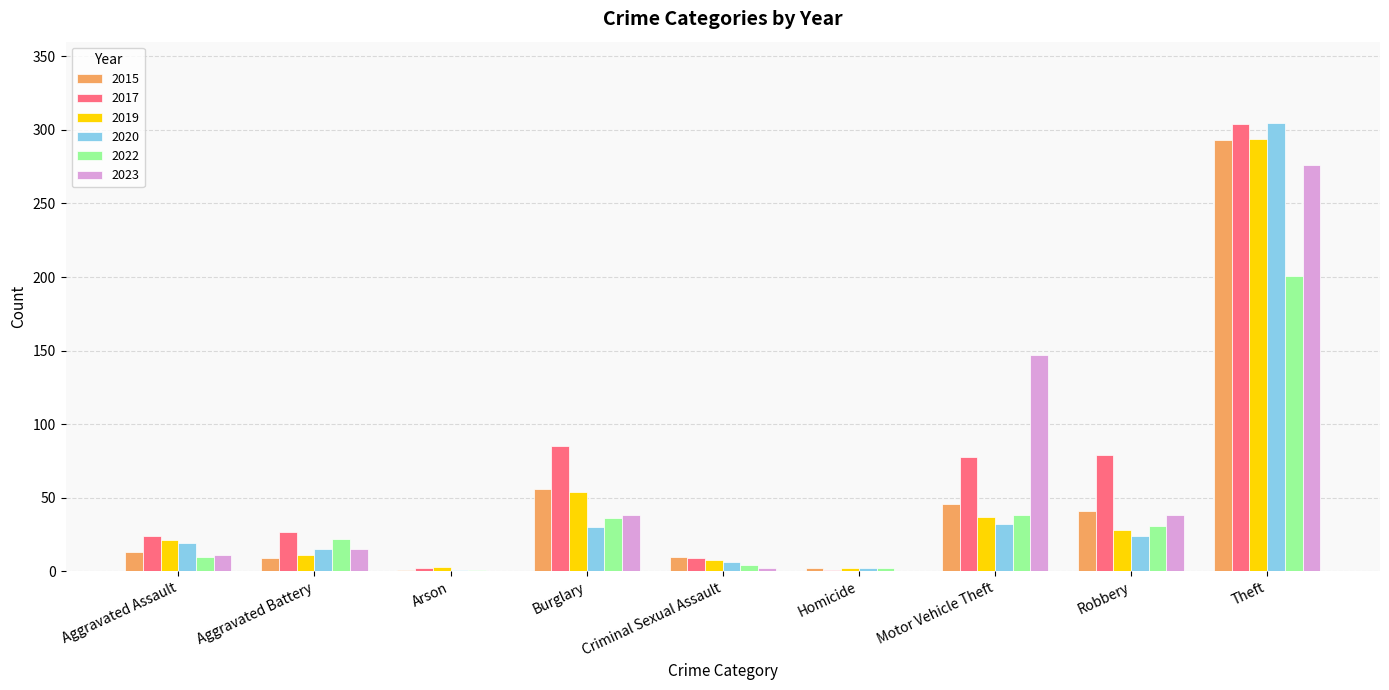

Between Aggravated Assault and Theft, which series saw the biggest shift?

2020